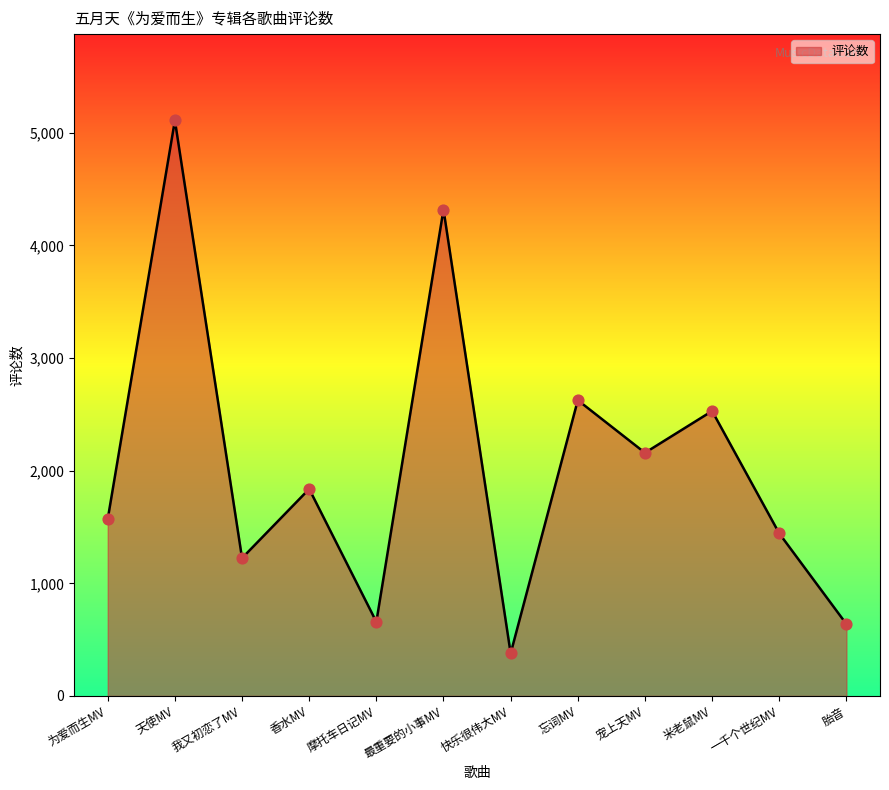

Which has a higher value, 香水MV or 一千个世纪MV?

香水MV